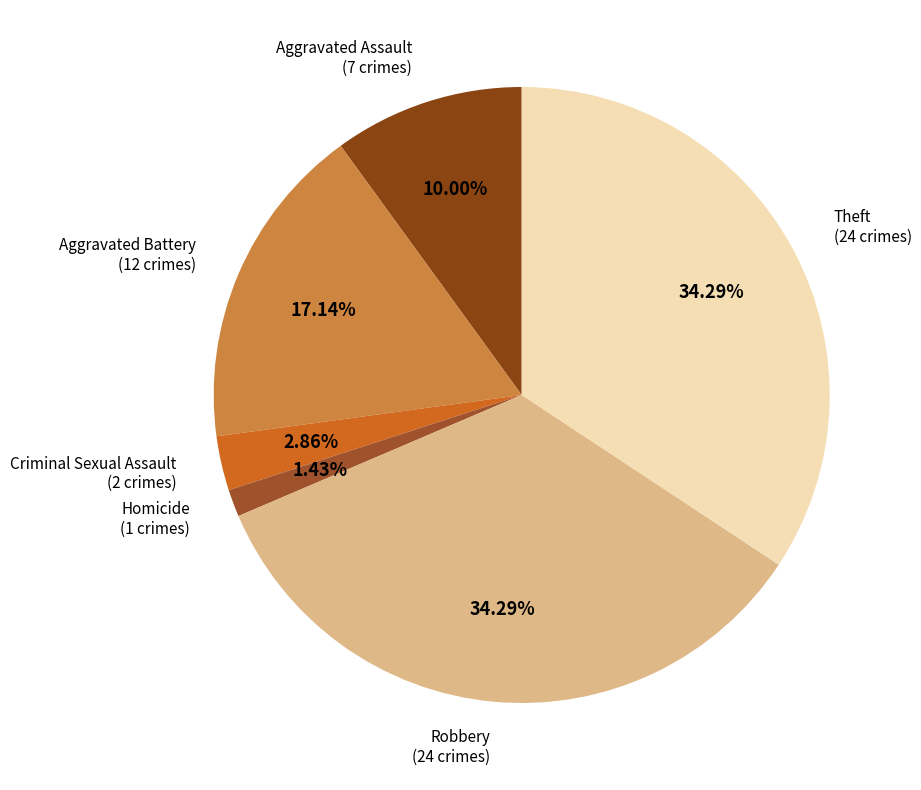

How many slices are in this pie chart?

6